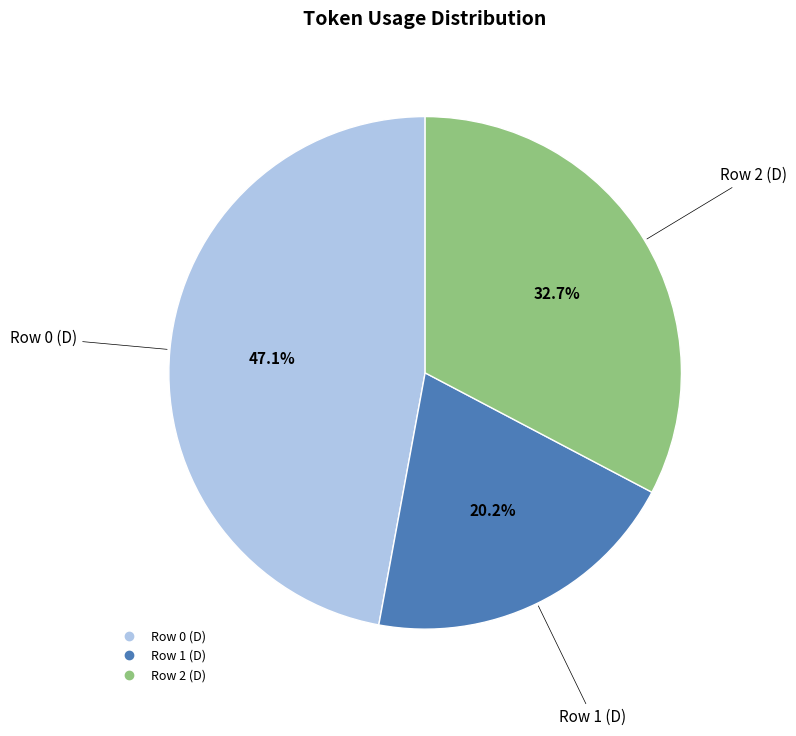

How much of the chart is everything except Row 0 (D)?

52.9%